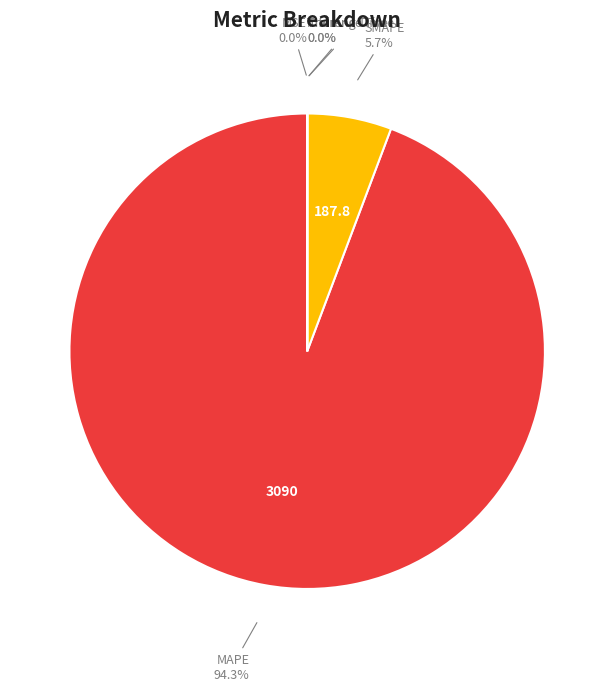

Between SMAPE and MAPE, which is larger?

MAPE